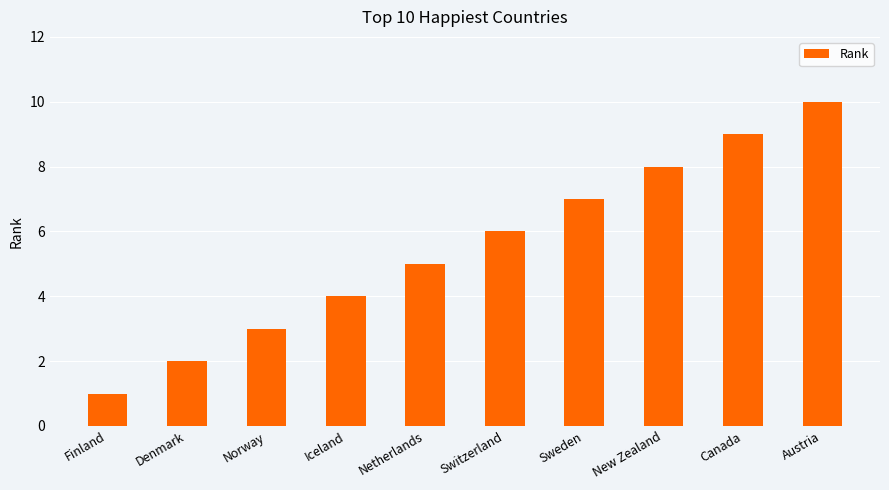

True or false: the data shows 1 at Norway.

False